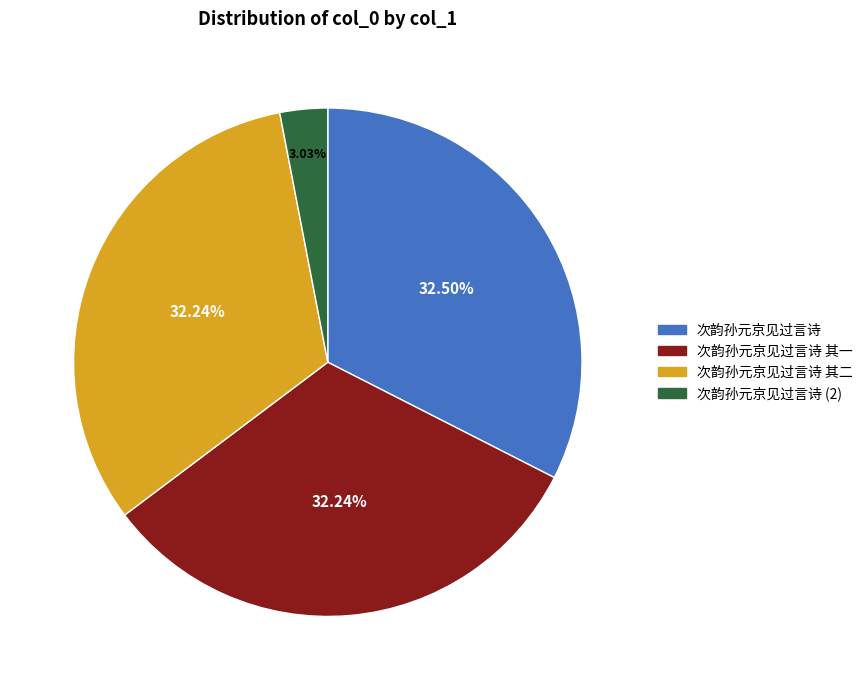

Combined, do 次韵孙元京见过言诗 其一 and 次韵孙元京见过言诗 account for over 50%?

Yes